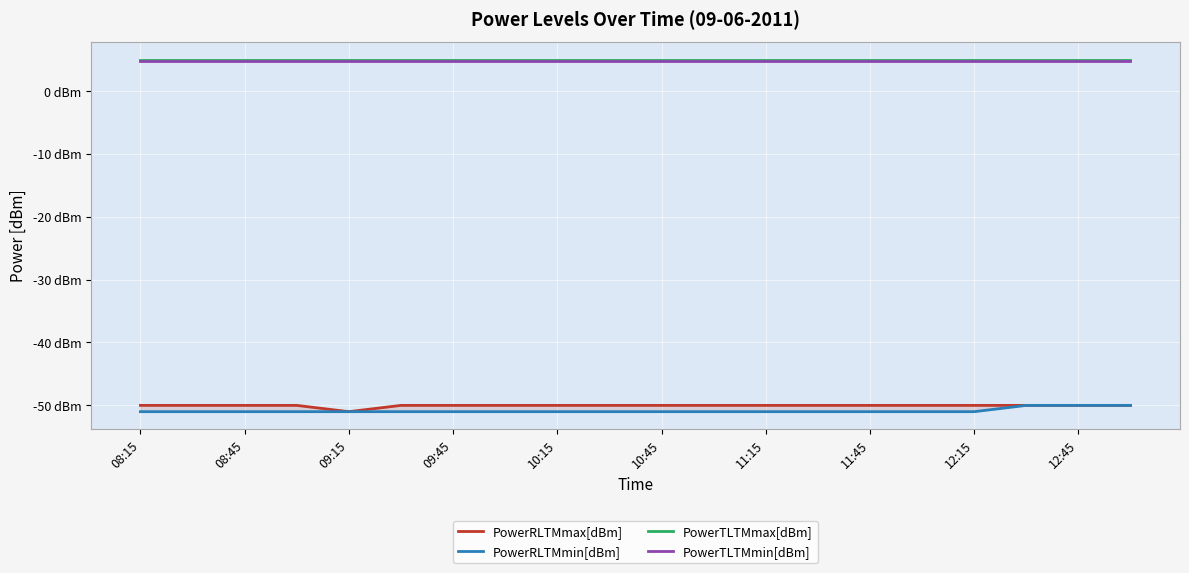

True or false: PowerRLTMmax[dBm] and PowerRLTMmin[dBm] intersect in this chart.

False